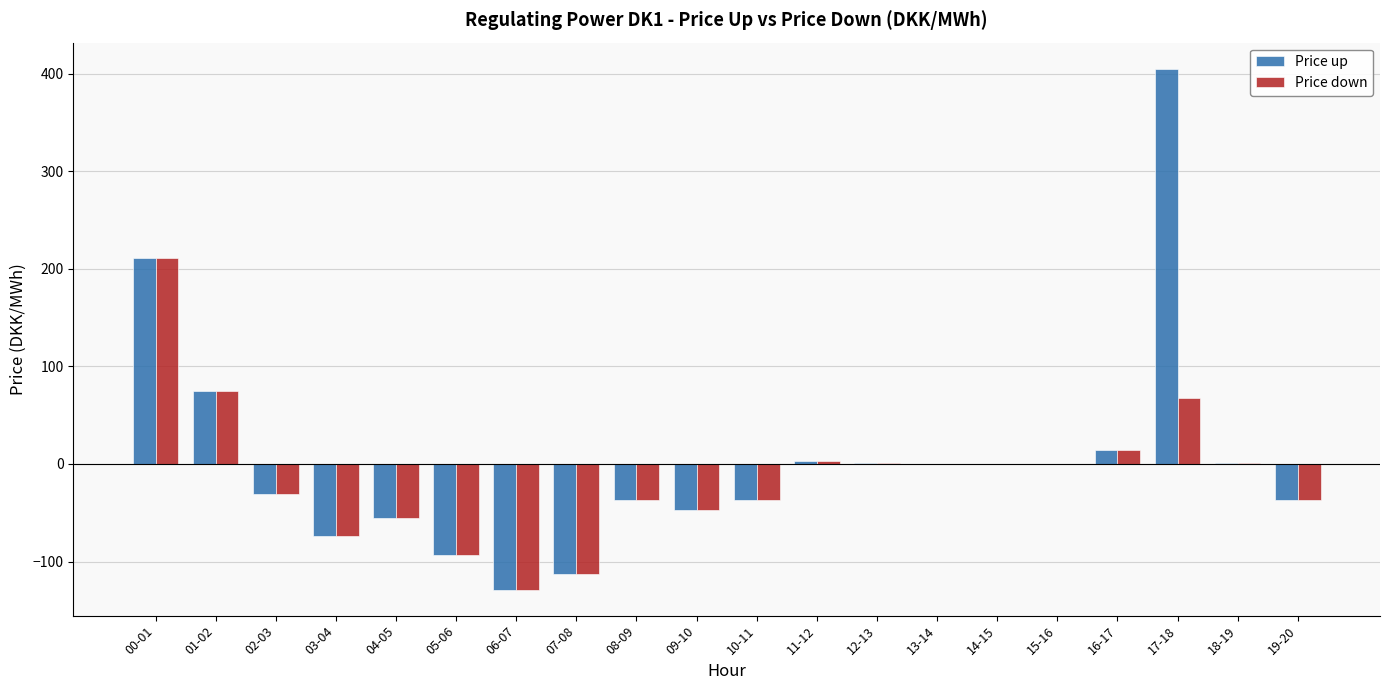

What is the maximum value for Price up?

405.3